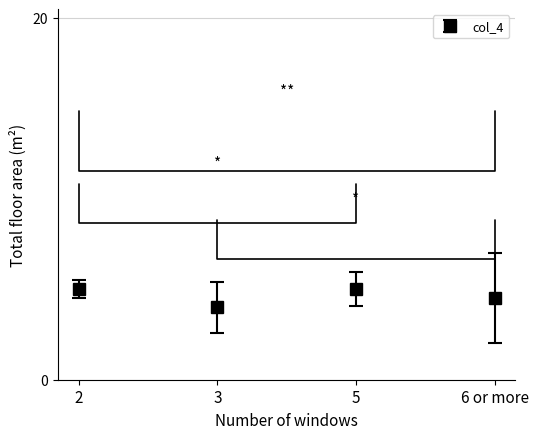

What is the difference between the maximum and minimum values?

1.0